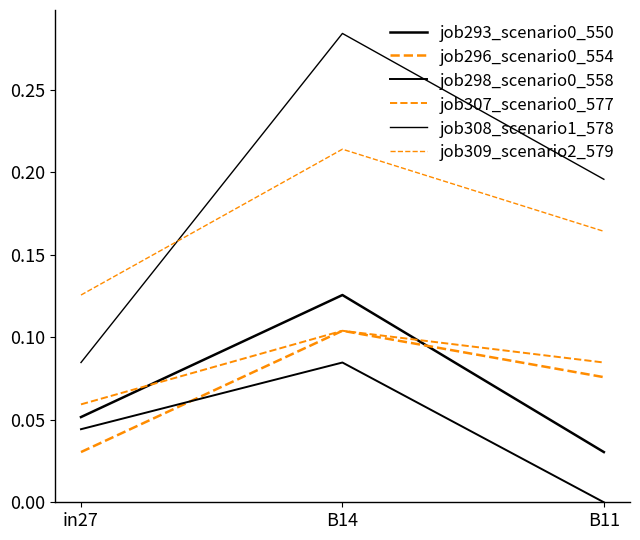

How many lines are shown in the chart?

6